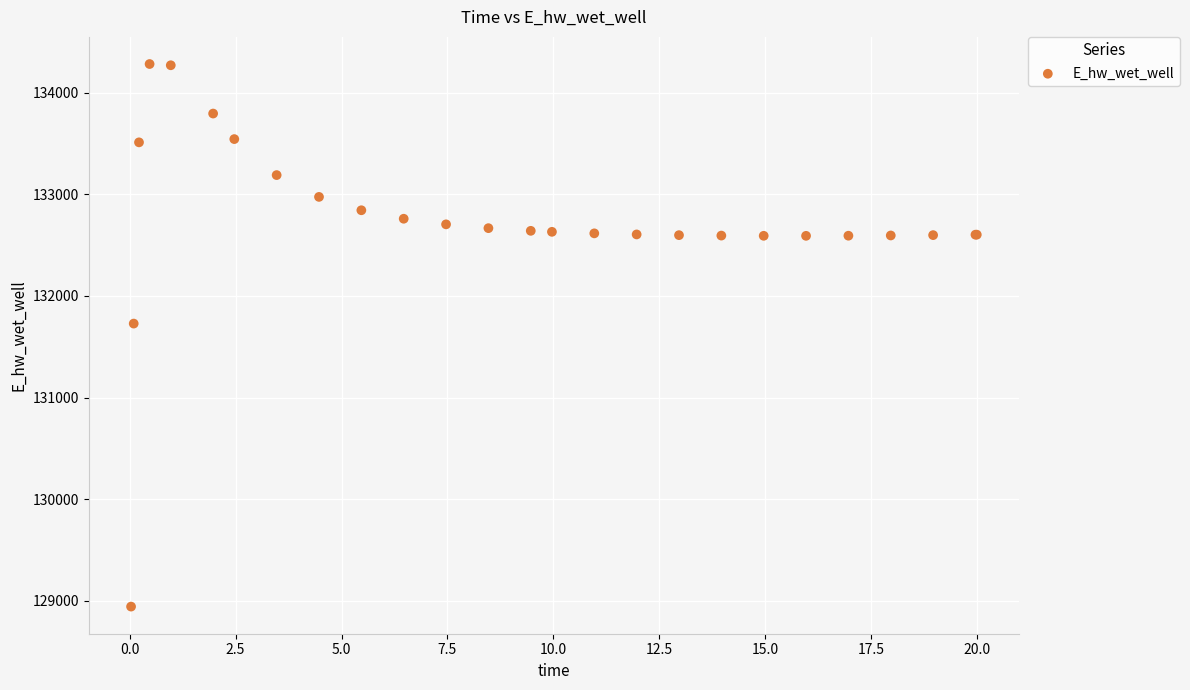

What Y value in the scatter plot is closest to 131612?

131728.2